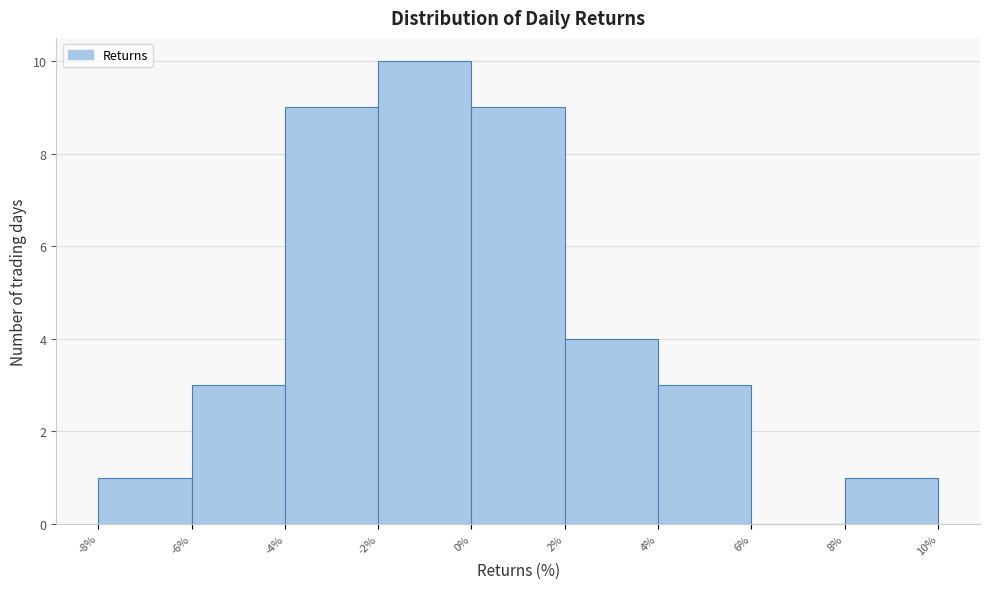

Reading left to right, list every bar in this chart as the range it spans on the x-axis followed by its height. The values are not printed on the chart, so give them approximately, as read against the axis.

-8% to -6%: 1
-6% to -4%: 3
-4% to -2%: 9
-2% to 0%: 10
0% to 2%: 9
2% to 4%: 4
4% to 6%: 3
6% to 8%: 0
8% to 10%: 1